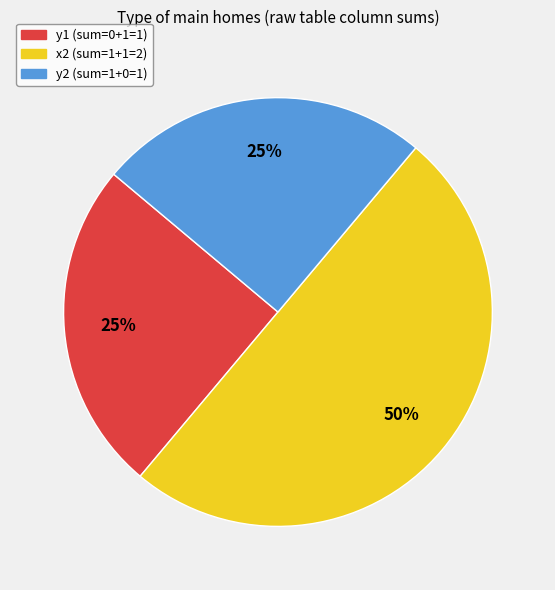

The x2 (sum=1+1=2) slice represents 43% of the pie. True or false?

False